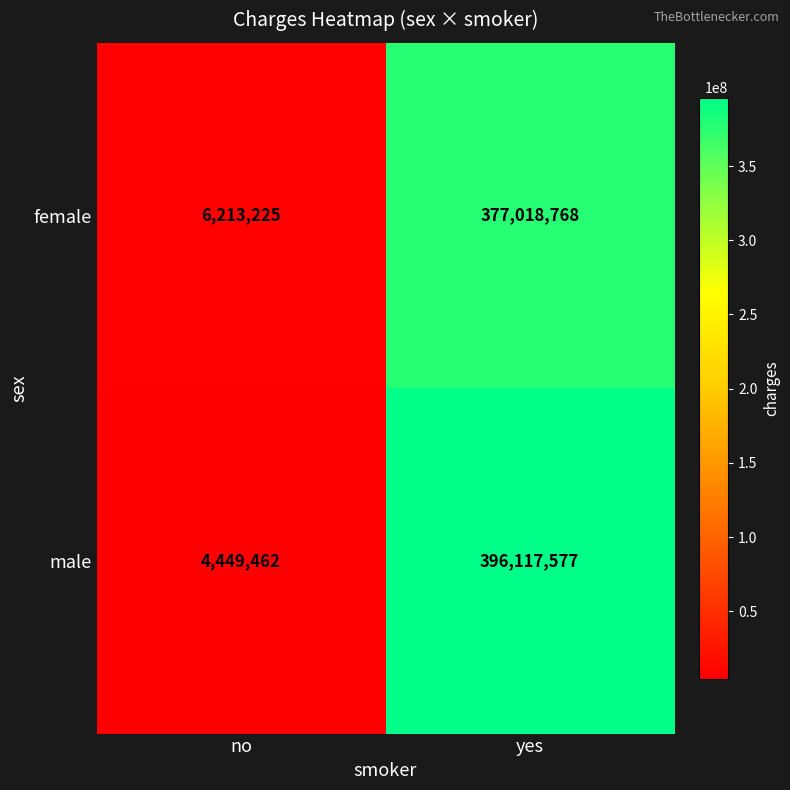

What is the sum of all female values?

383231993